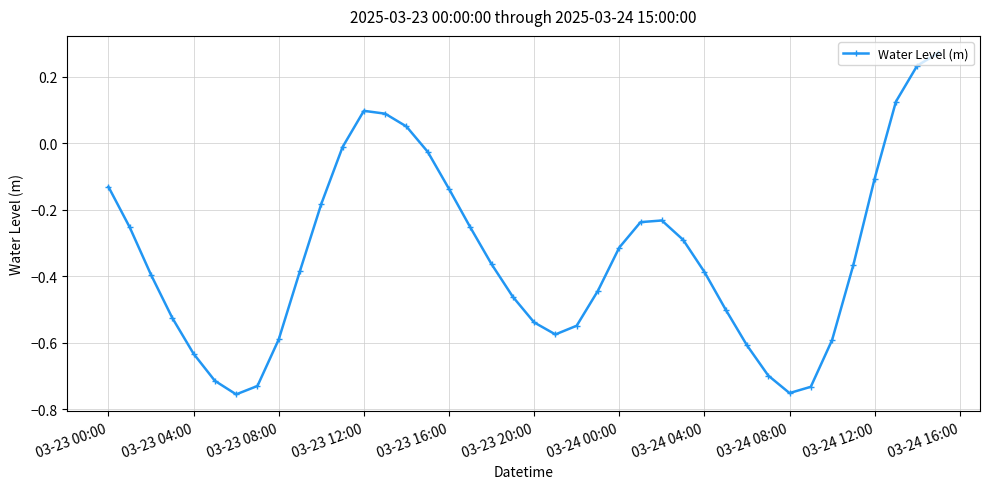

What is the sum of all values?

-13.6